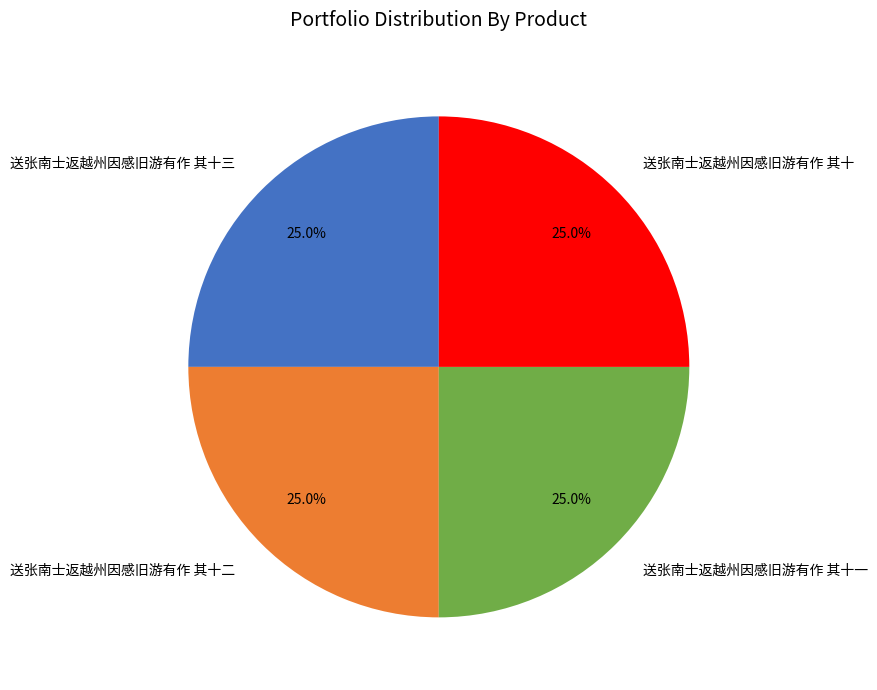

What percentage do 送张南士返越州因感旧游有作 其十 and 送张南士返越州因感旧游有作 其十一 together represent?

50.0%